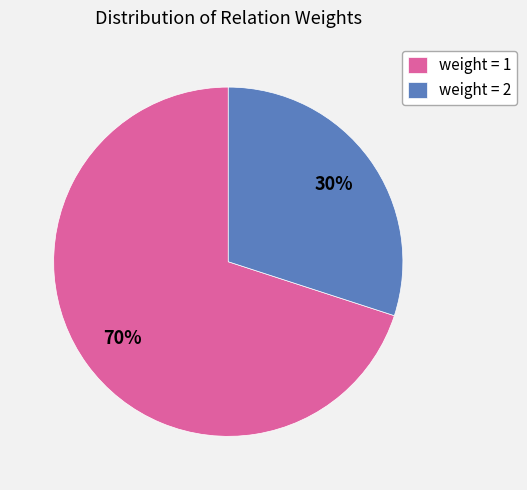

What percentage is the weight = 2 slice, to the nearest percent?

30%